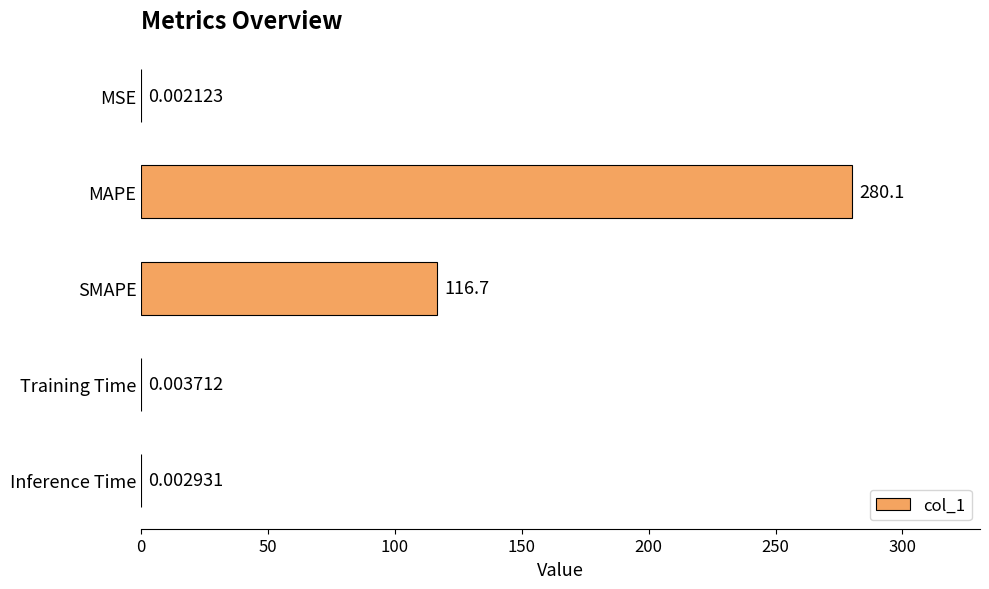

What is the maximum value shown in the chart?

280.1